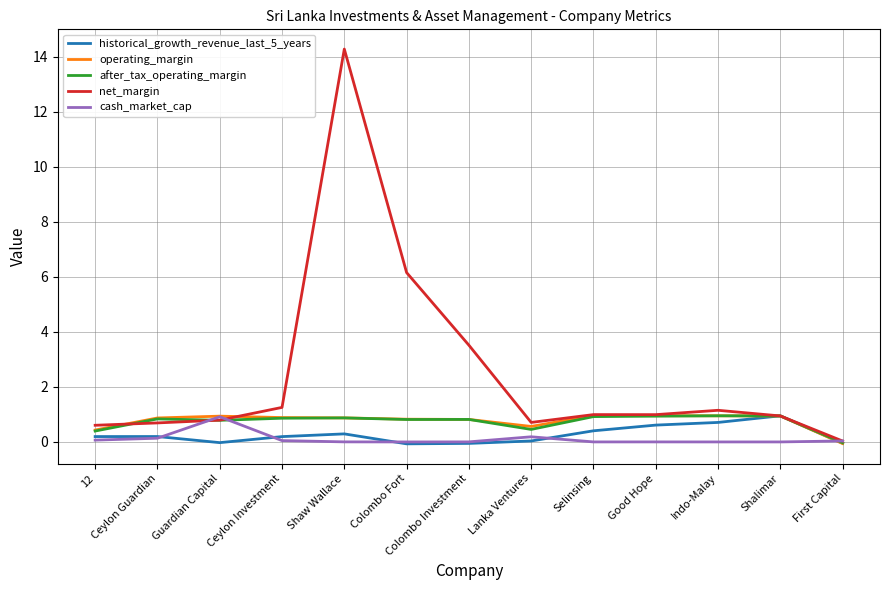

Is the value of after_tax_operating_margin at First Capital greater than the value of historical_growth_revenue_last_5_years at Selinsing?

No